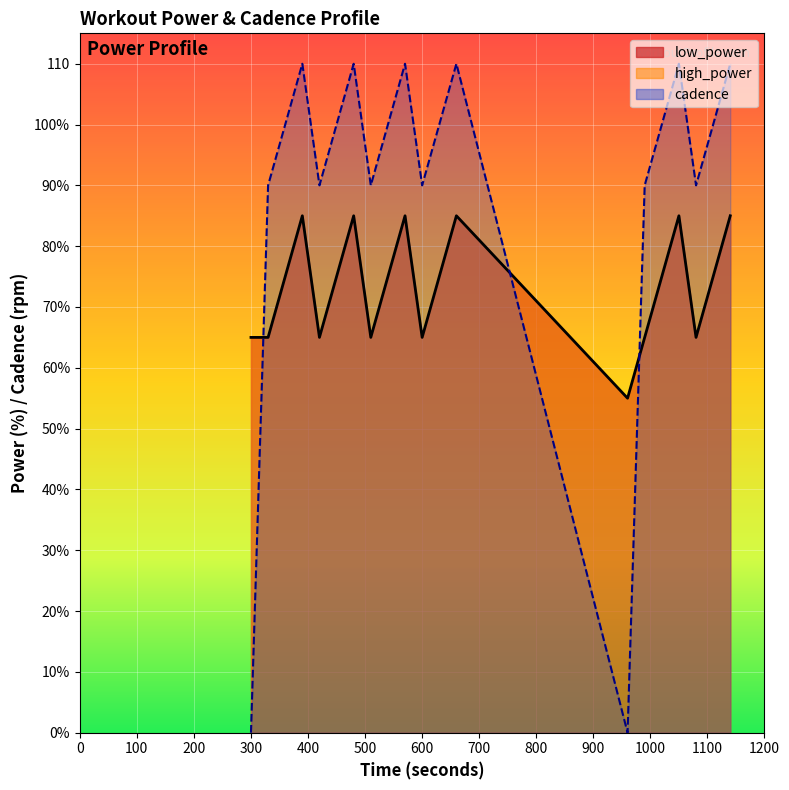

How many values in the cadence series are below 100?

8